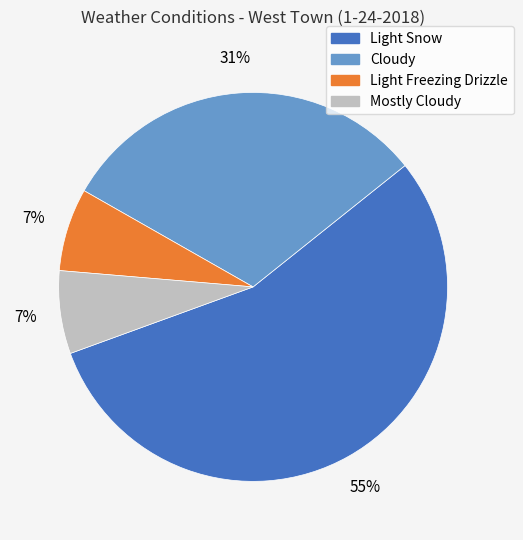

To the nearest percent, what portion does Cloudy represent?

31%